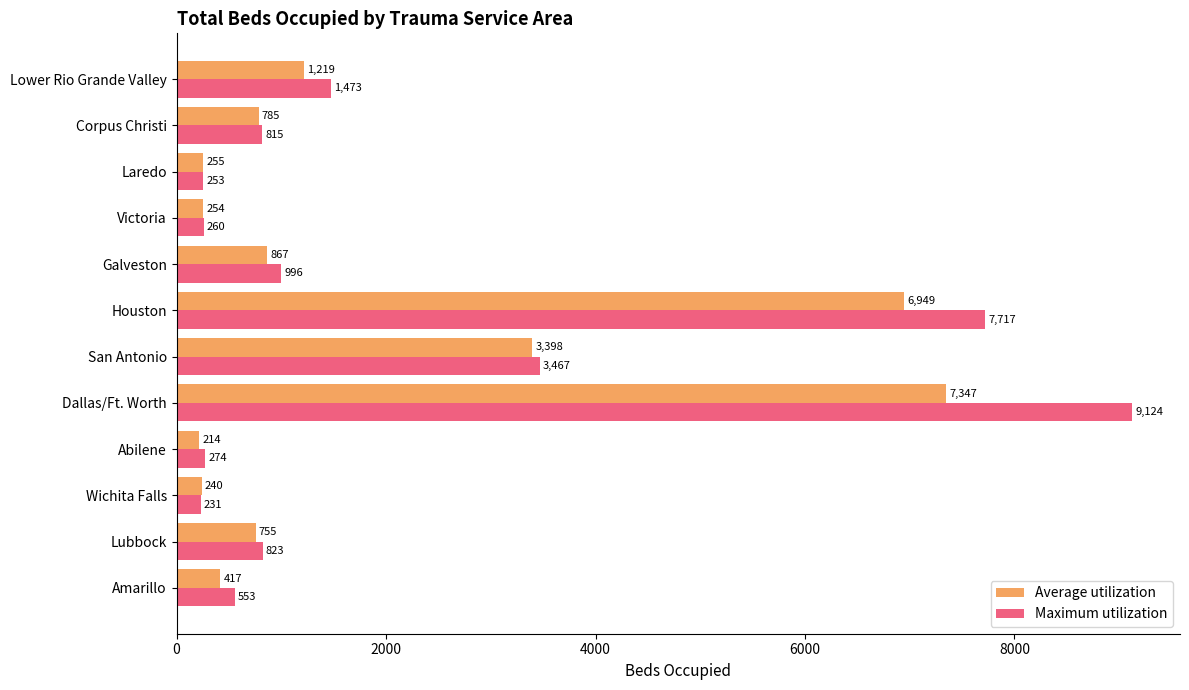

True or false: Maximum utilization has a value of 1532 at Galveston.

False